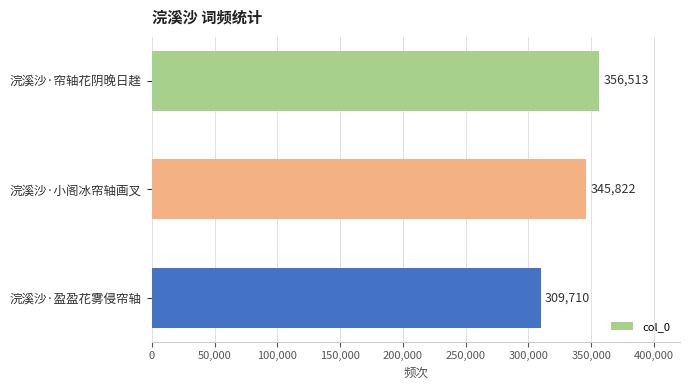

The value at 浣溪沙·盈盈花雾侵帘轴 is 309710. True or false?

True